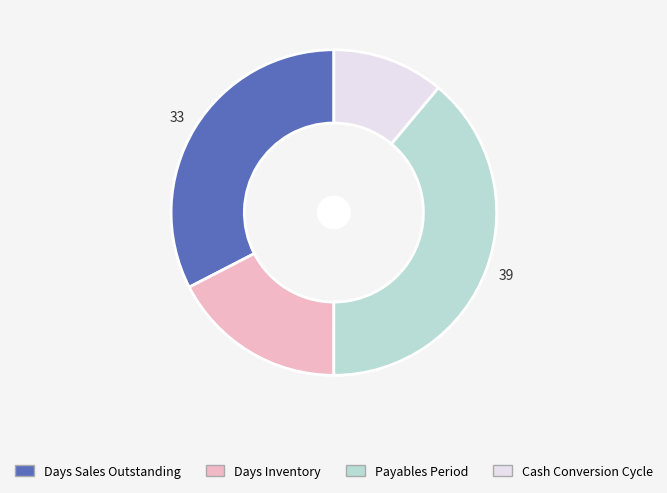

Is it true that Days Inventory is 11% of the pie?

False